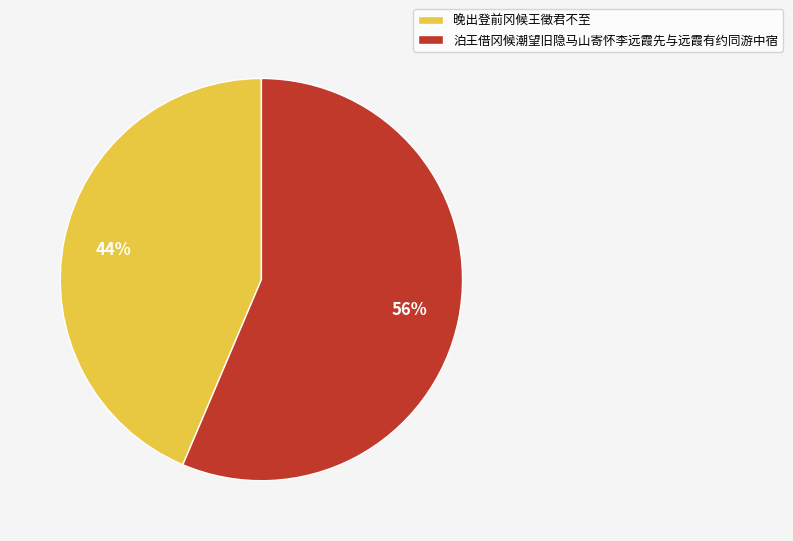

Rank the categories by value from lowest to highest.

晚出登前冈候王徵君不至, 泊王借冈候潮望旧隐马山寄怀李远霞先与远霞有约同游中宿